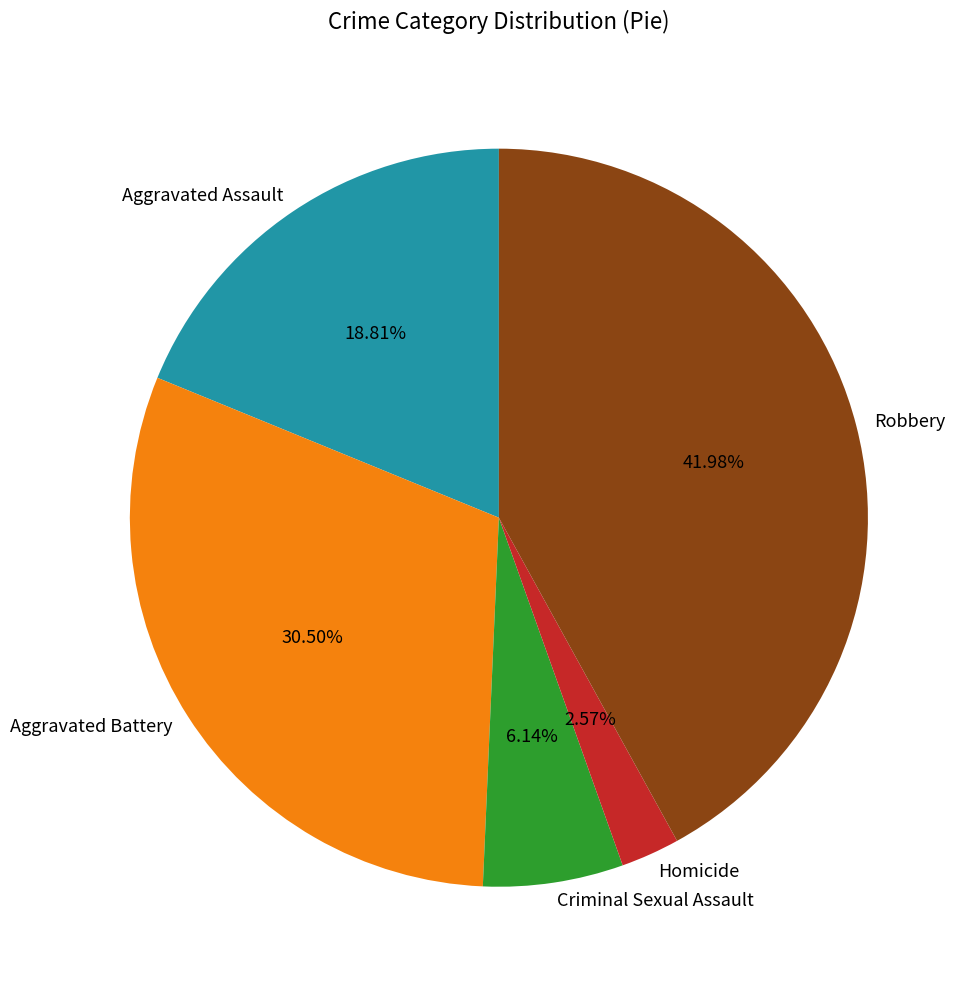

Combined, what portion of the pie is Robbery and Aggravated Battery?

72.5%